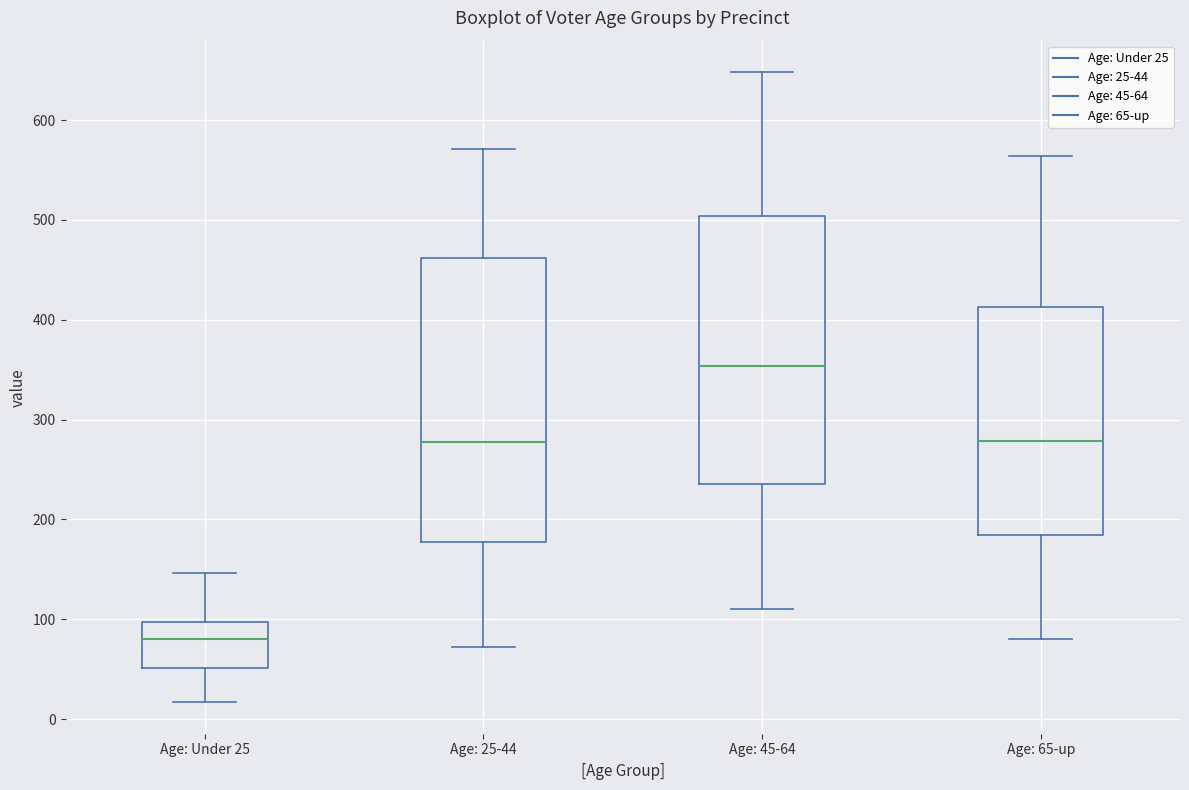

Where does the lower whisker of the box for Age: Under 25 end on the y-axis? The values are not printed on the chart, so give them approximately, as read against the axis.

20